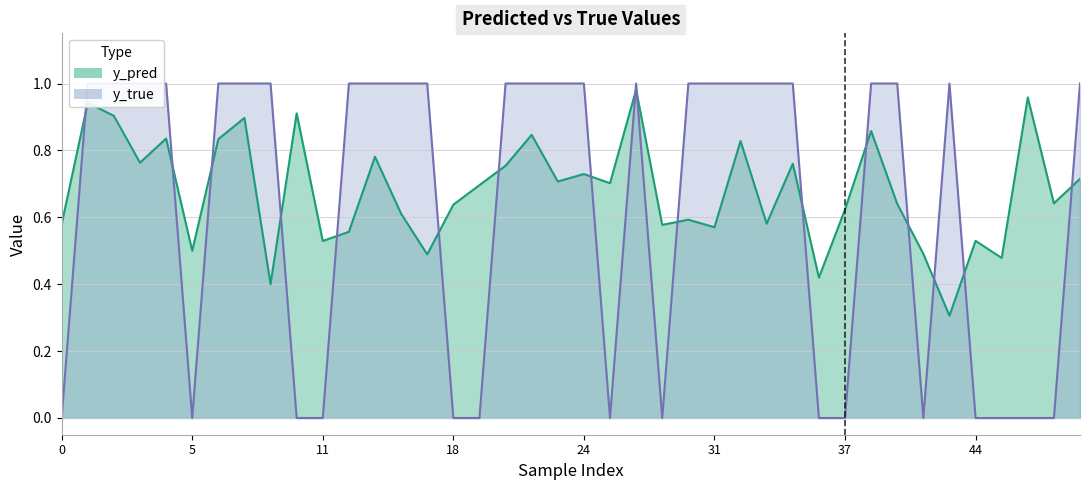

At which category does y_pred reach its first local valley?

3